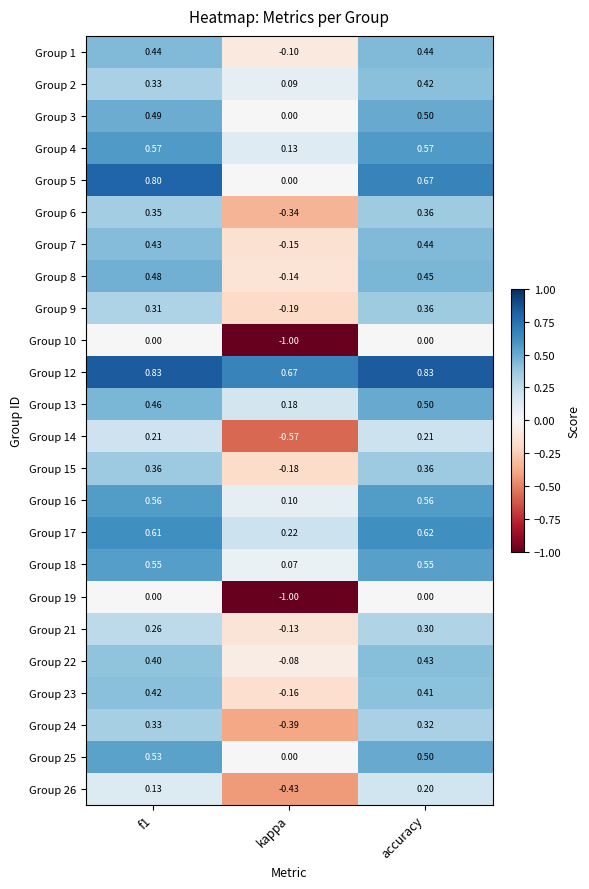

At which category is the sum across all series the highest?

accuracy